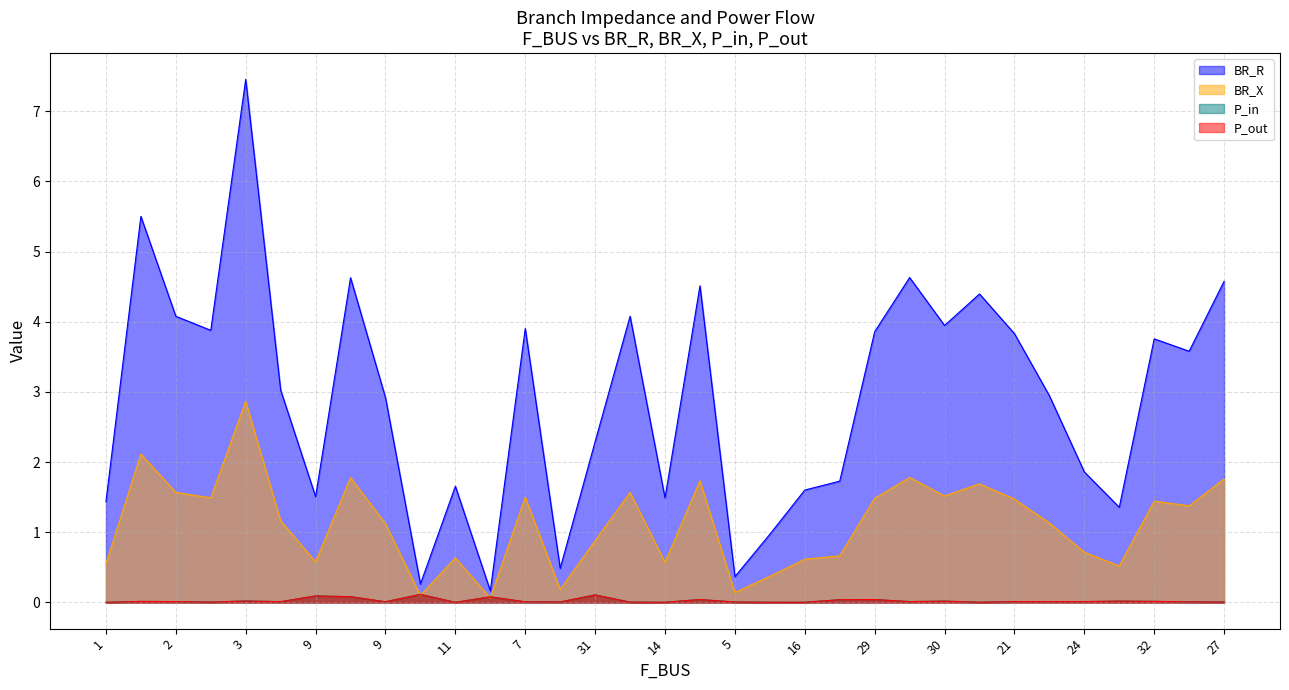

List the labels in order of P_in value, smallest first.

11, 1, 14, 6, 19, 16, 14, 3, 27, 5, 17, 25, 7, 9, 4, 21, 22, 24, 2, 30, 2, 32, 23, 30, 3, 29, 29, 28, 11, 9, 9, 31, 18